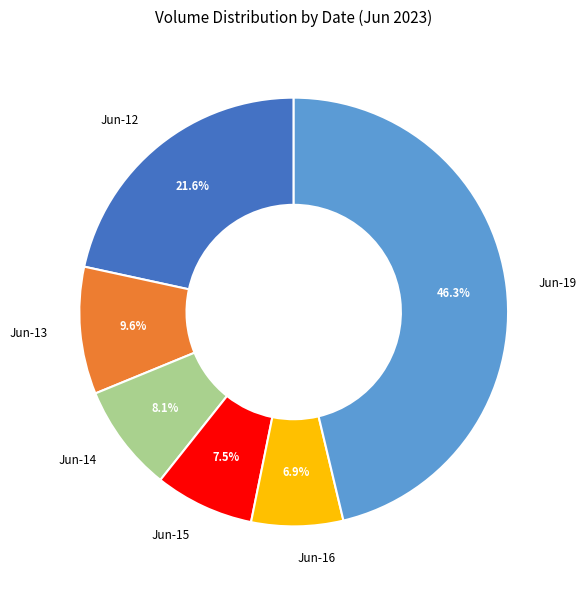

Between Jun-14 and Jun-12, which is larger?

Jun-12